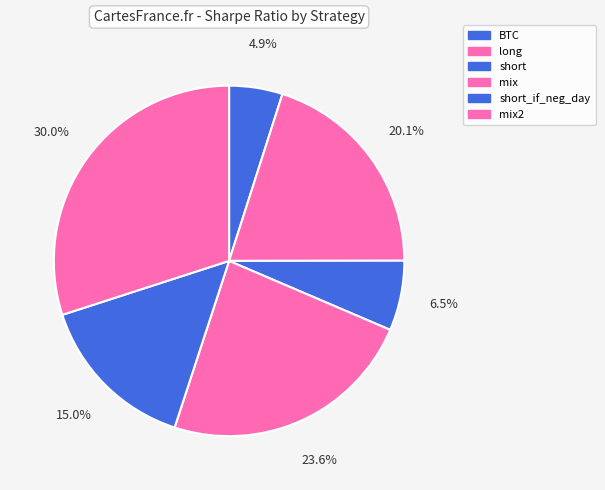

To the nearest percent, what is the average slice percentage?

17%